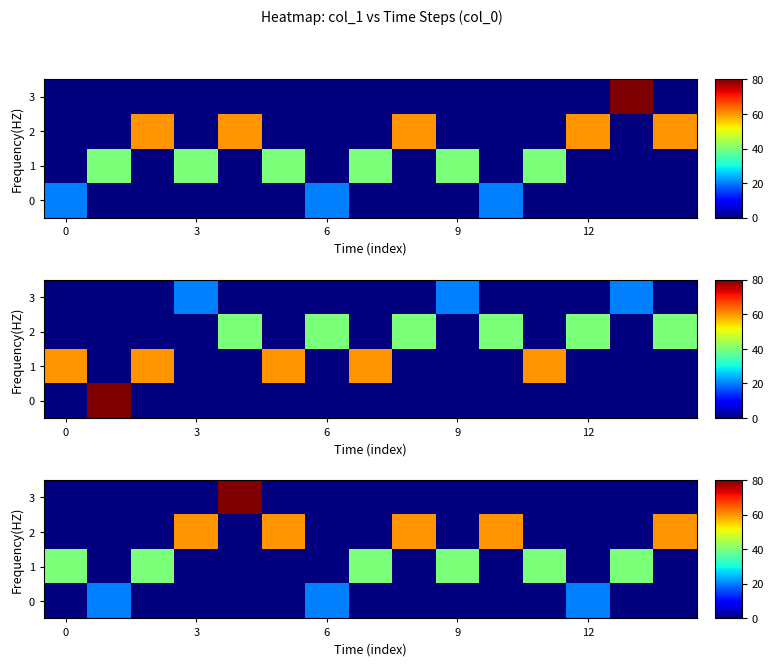

Which has a higher value, 7 or 8?

7